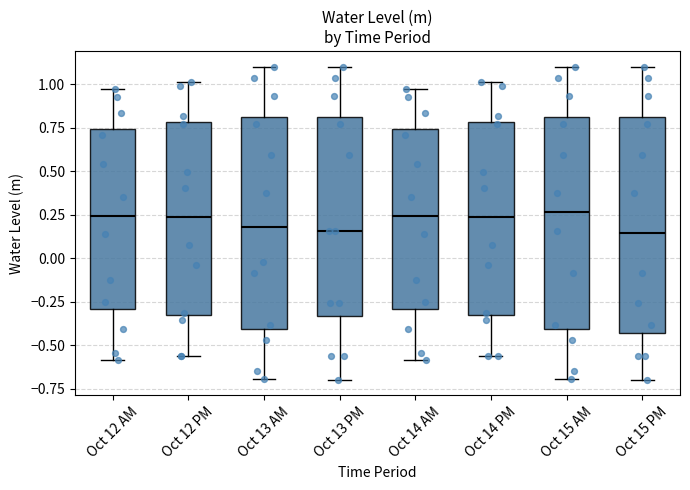

Reading left to right, transcribe this box plot: for each box, give where its median line is, the range the box spans, and where its two whiskers end, as read against the y-axis. The values are not printed on the chart, so give them approximately, as read against the axis.

Oct 12 AM: median 0.25, box -0.30 to 0.75, whiskers -0.60 to 0.95
Oct 12 PM: median 0.25, box -0.30 to 0.80, whiskers -0.55 to 1.00
Oct 13 AM: median 0.20, box -0.40 to 0.80, whiskers -0.70 to 1.10
Oct 13 PM: median 0.15, box -0.35 to 0.80, whiskers -0.70 to 1.10
Oct 14 AM: median 0.25, box -0.30 to 0.75, whiskers -0.60 to 0.95
Oct 14 PM: median 0.25, box -0.30 to 0.80, whiskers -0.55 to 1.00
Oct 15 AM: median 0.25, box -0.40 to 0.80, whiskers -0.70 to 1.10
Oct 15 PM: median 0.15, box -0.45 to 0.80, whiskers -0.70 to 1.10